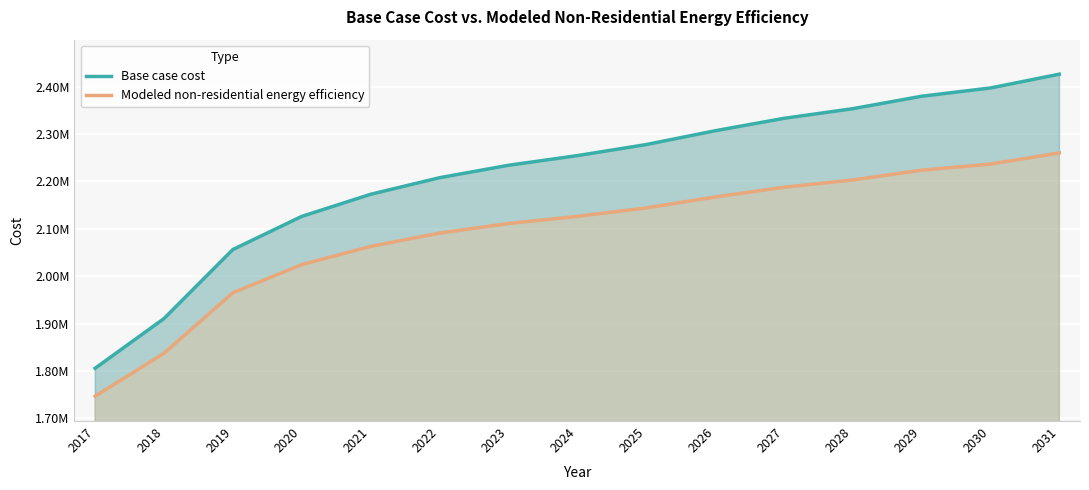

How many lines are shown in the chart?

2